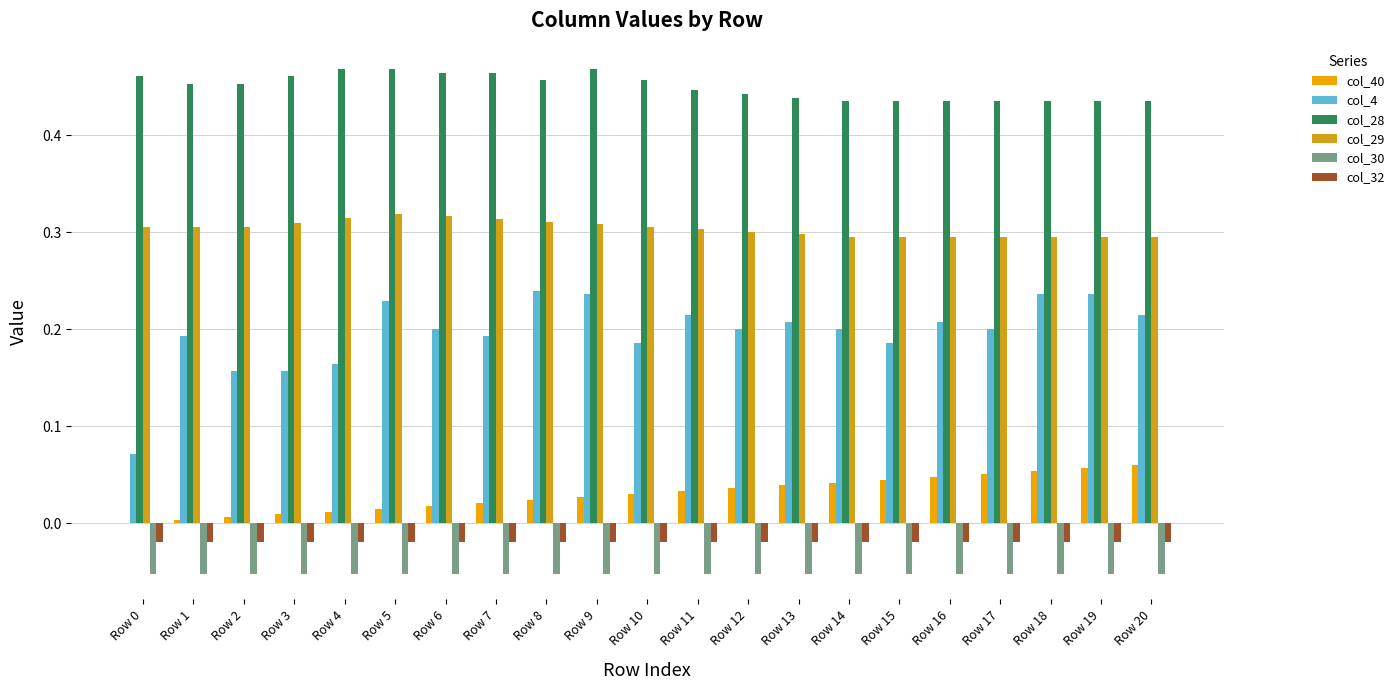

Count the number of data series in this chart.

6